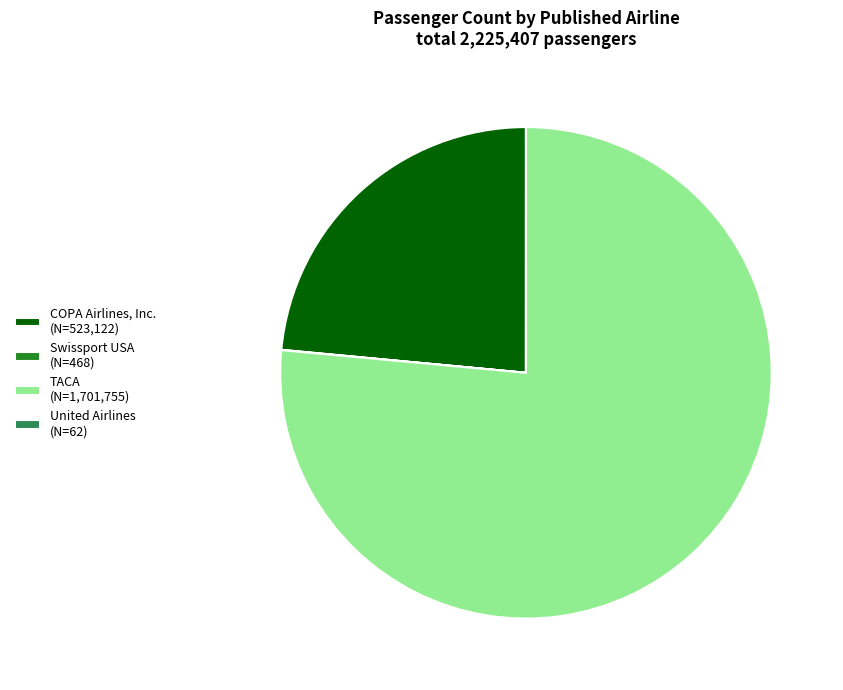

True or false: COPA Airlines, Inc. (N=523,122) accounts for 24% of the total.

True